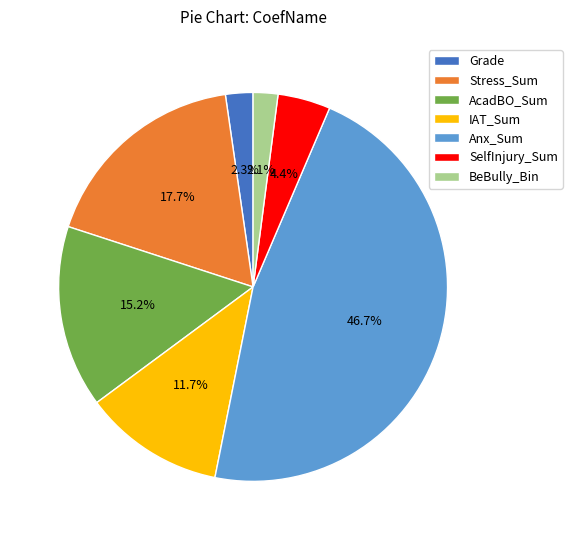

What is the largest slice in the pie chart?

Anx_Sum